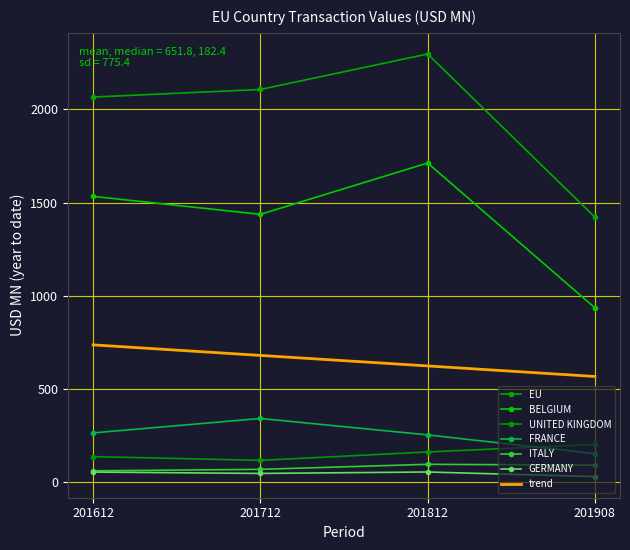

At which category does GERMANY reach its first local valley?

201712